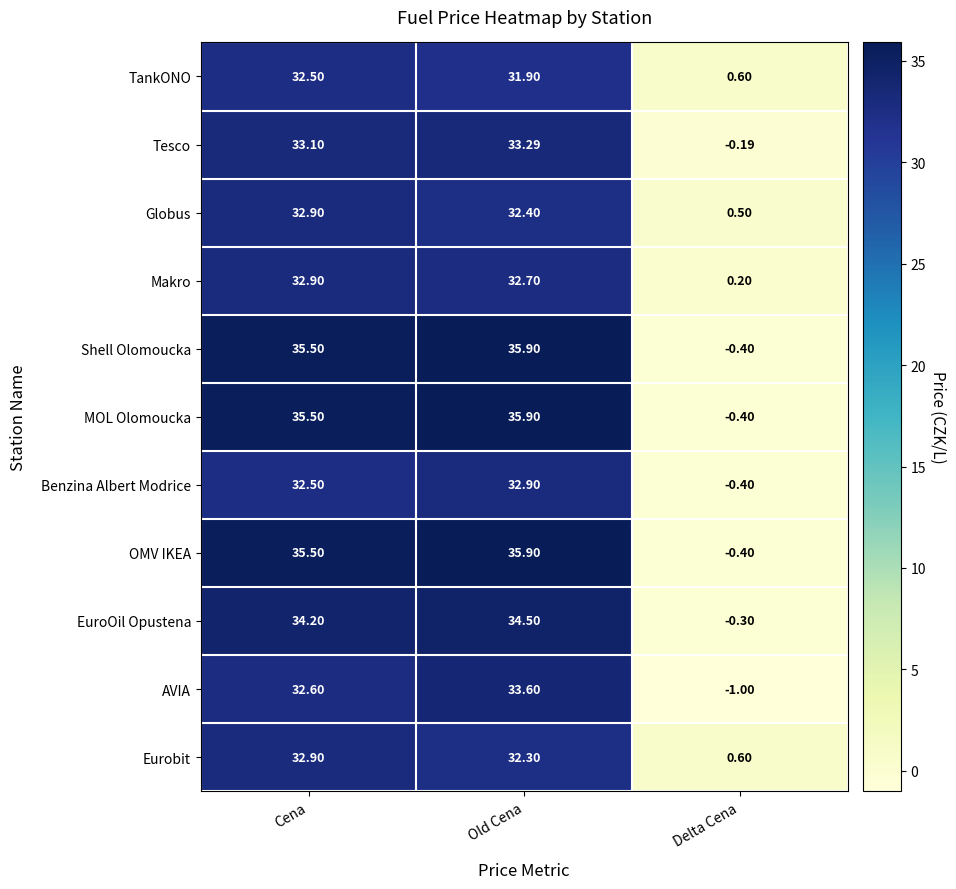

At which category is the sum across all series the highest?

Old Cena